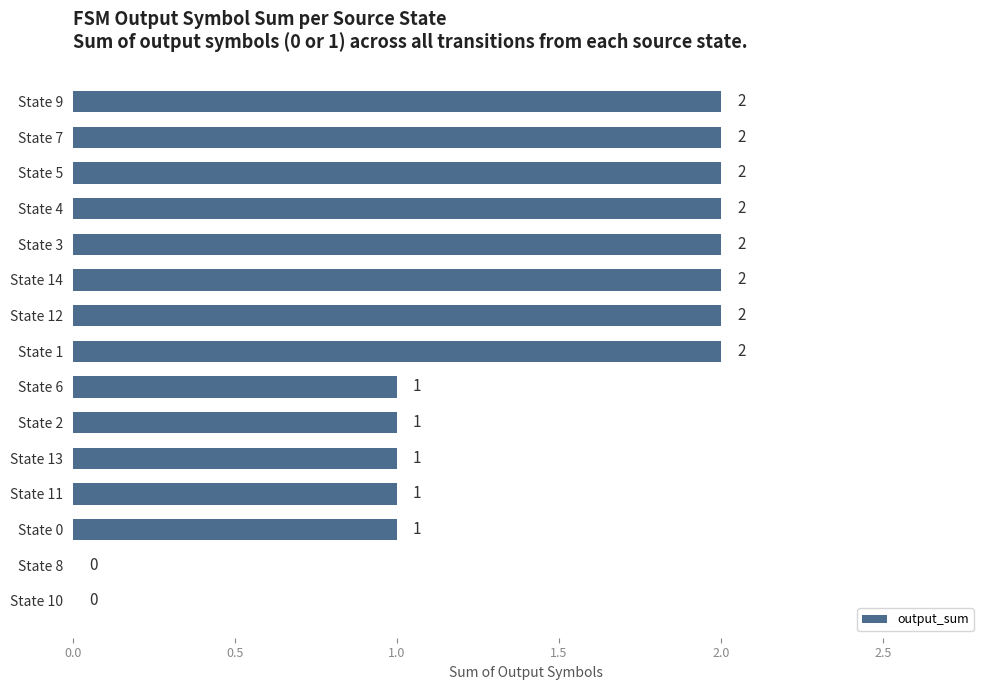

Between State 7 and State 8, which is larger?

State 7